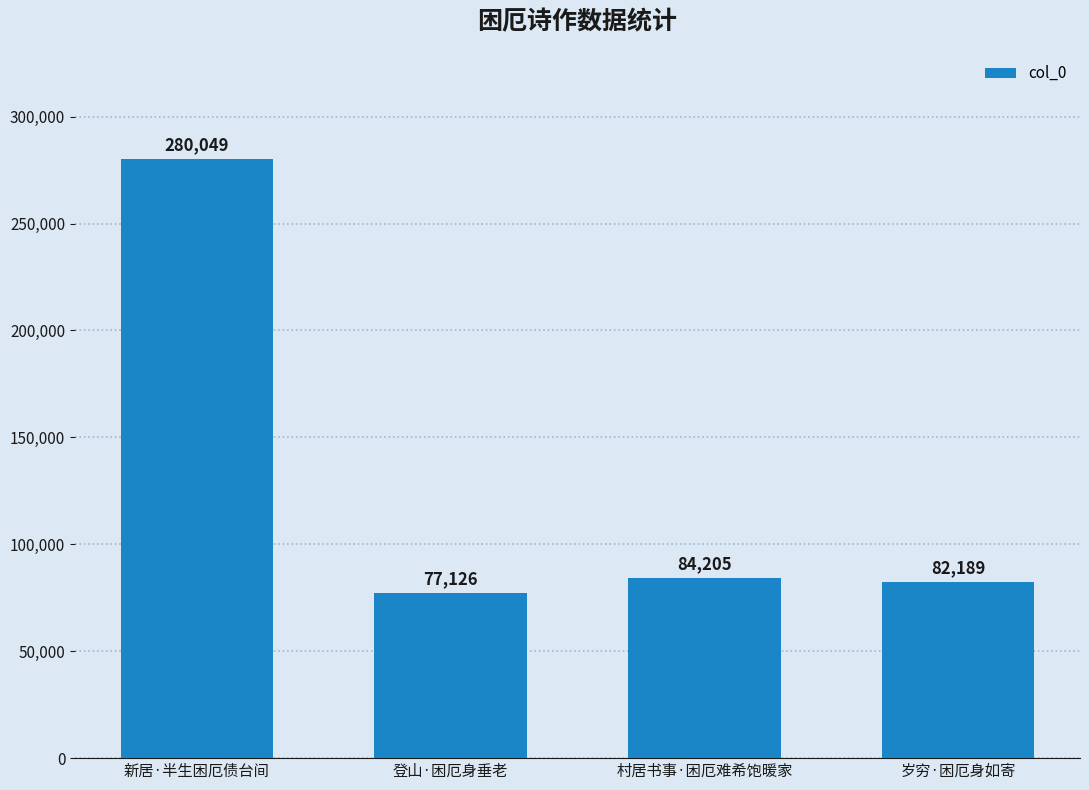

How many values are below 84205?

2